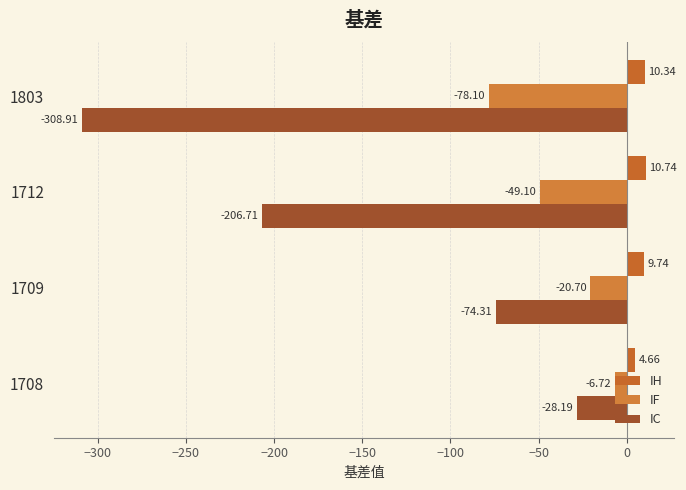

How many data points in IF are above -20?

1